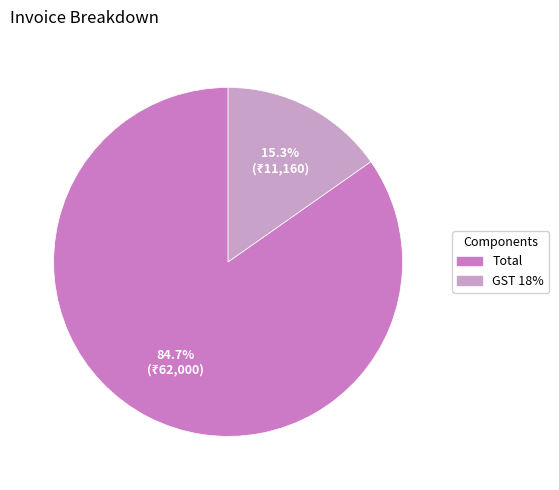

Does Total represent more than half of the total?

Yes